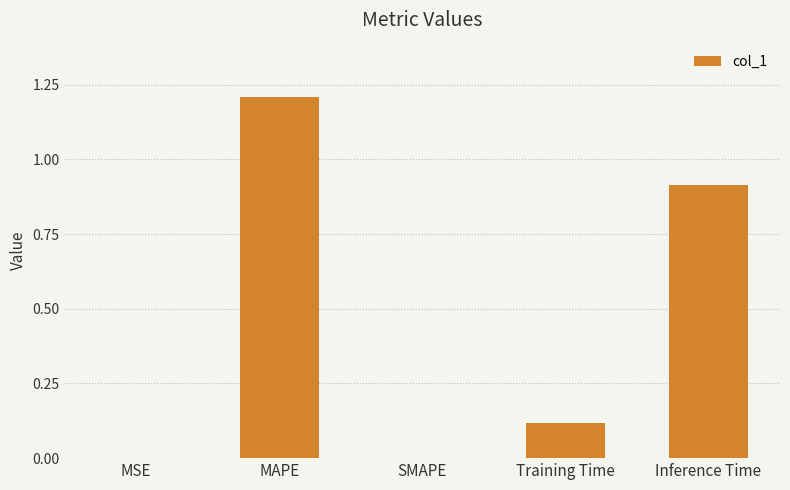

Read the value at MAPE.

1.2